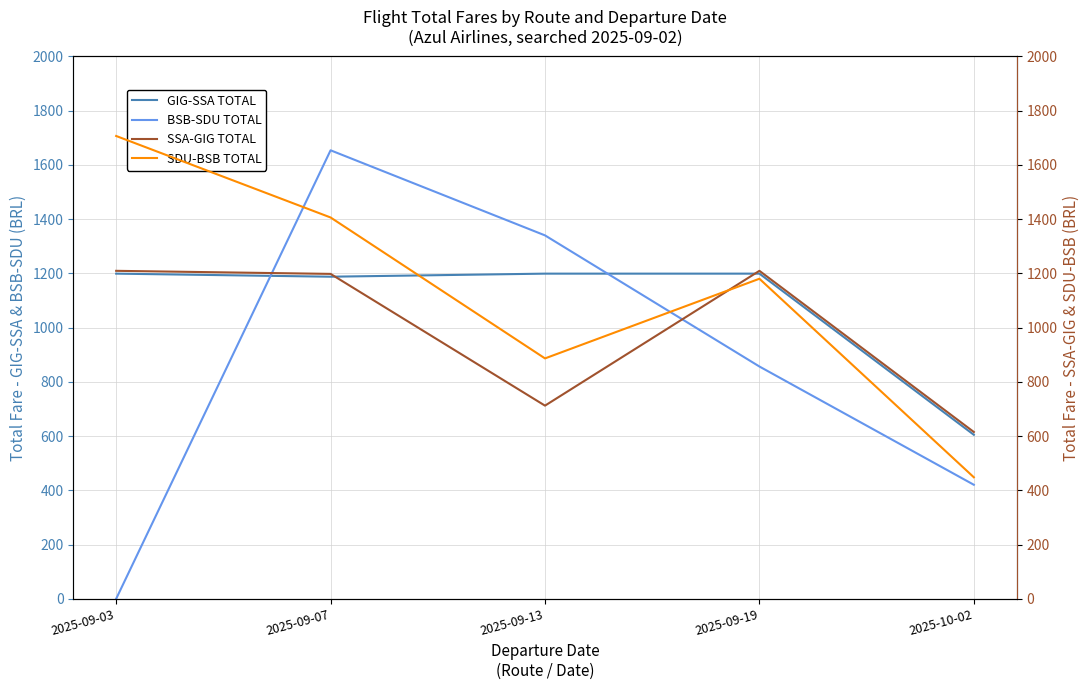

Between 2025-09-03 and 2025-09-19, which is larger?

2025-09-03